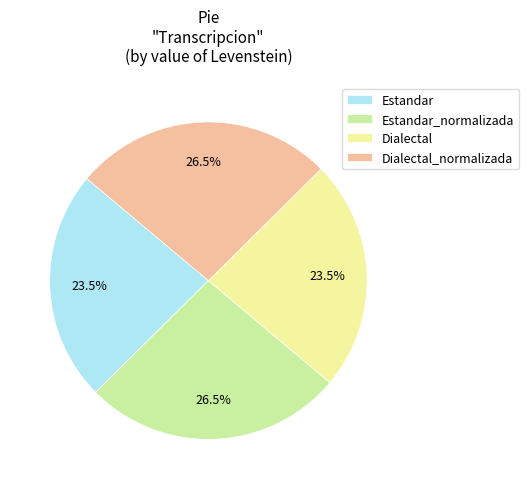

What portion of the pie excludes Dialectal_normalizada?

73.5%